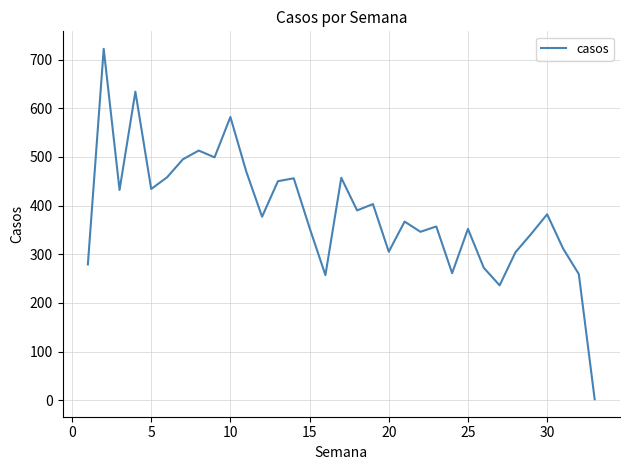

What is the maximum value shown in the chart?

722